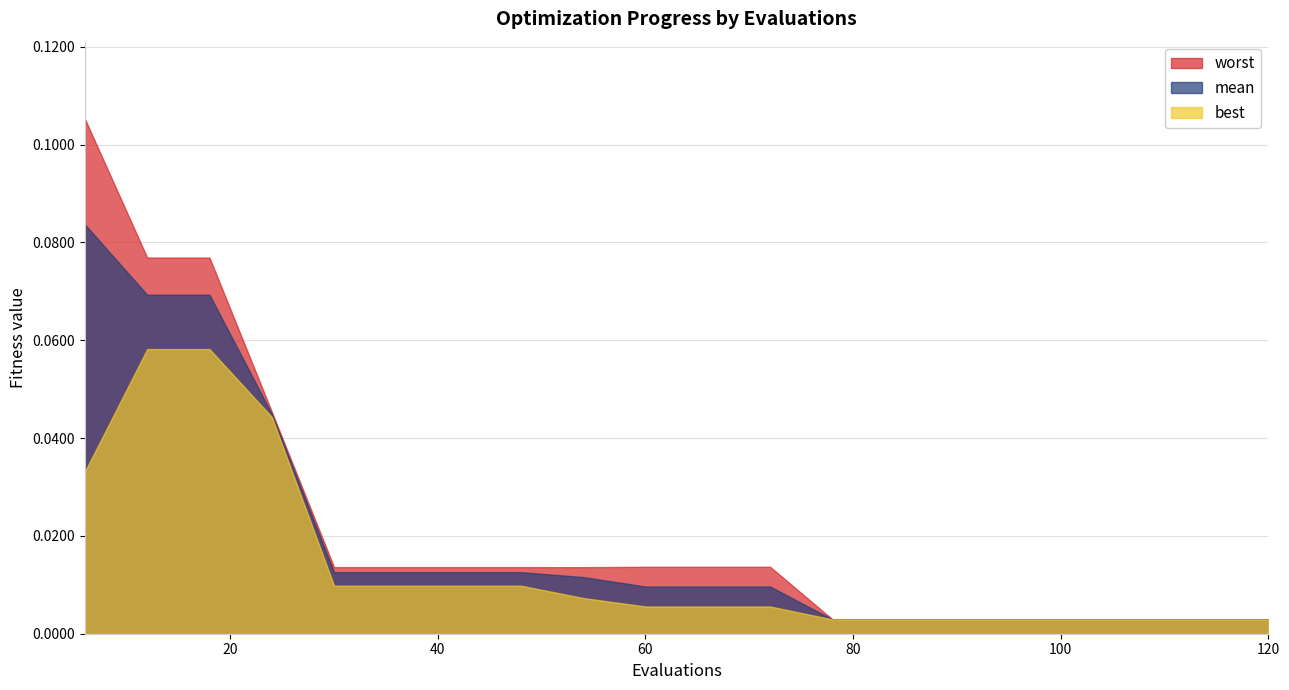

Reading left to right, extract all data points from this chart.

mean: 6=0.1	12=0.1	18=0.1	24=0.0	30=0.0	36=0.0	42=0.0	48=0.0	54=0.0	60=0.0	66=0.0	72=0.0	78=0.0	84=0.0	90=0.0	96=0.0	102=0.0	108=0.0	114=0.0	120=0.0
best: 6=0.0	12=0.1	18=0.1	24=0.0	30=0.0	36=0.0	42=0.0	48=0.0	54=0.0	60=0.0	66=0.0	72=0.0	78=0.0	84=0.0	90=0.0	96=0.0	102=0.0	108=0.0	114=0.0	120=0.0
worst: 6=0.1	12=0.1	18=0.1	24=0.0	30=0.0	36=0.0	42=0.0	48=0.0	54=0.0	60=0.0	66=0.0	72=0.0	78=0.0	84=0.0	90=0.0	96=0.0	102=0.0	108=0.0	114=0.0	120=0.0